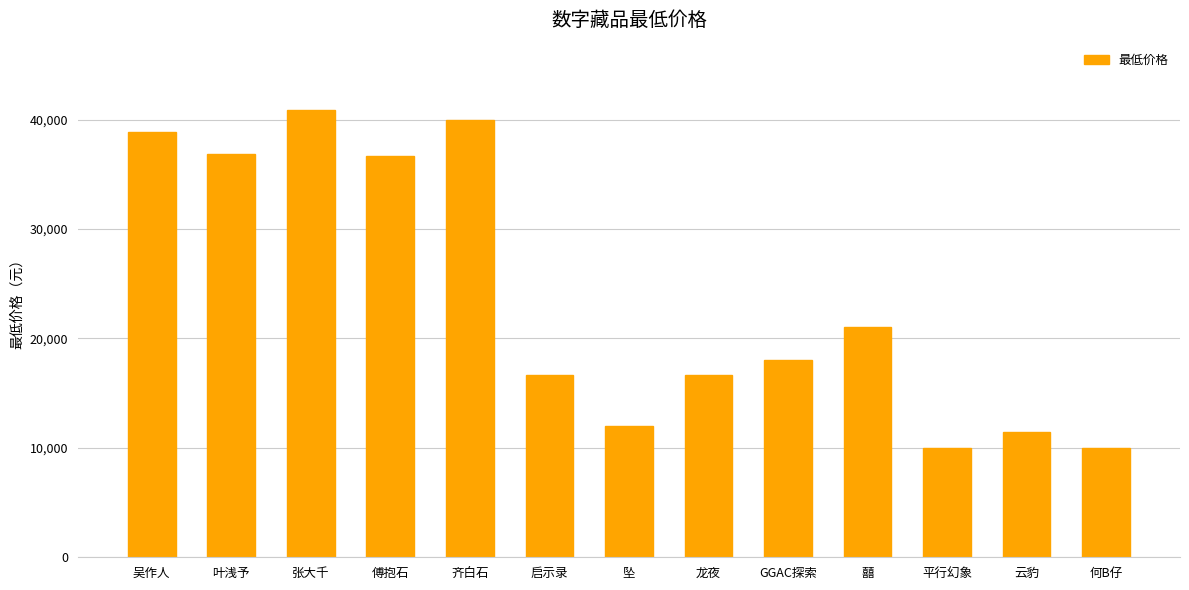

Are the bars grouped side by side (vs. stacked)?

No